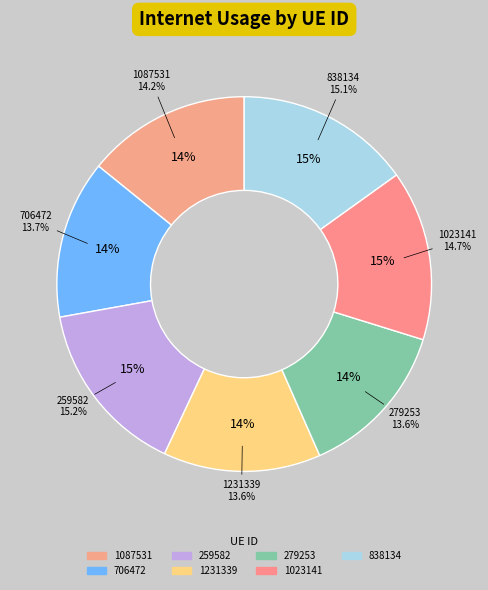

Between 259582 and 1023141, which is larger?

259582